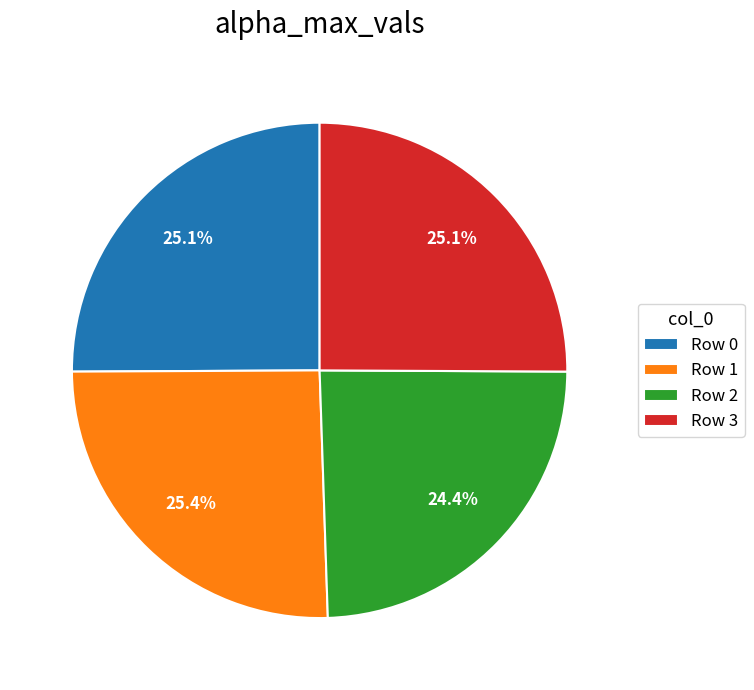

Is there a majority slice in this chart?

No